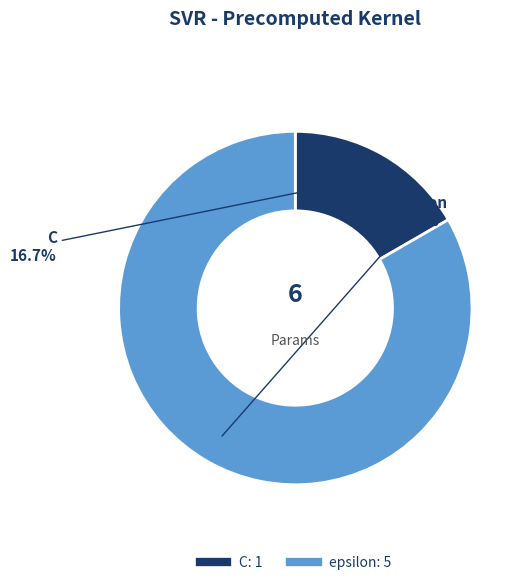

Which has a higher value, C or epsilon?

epsilon